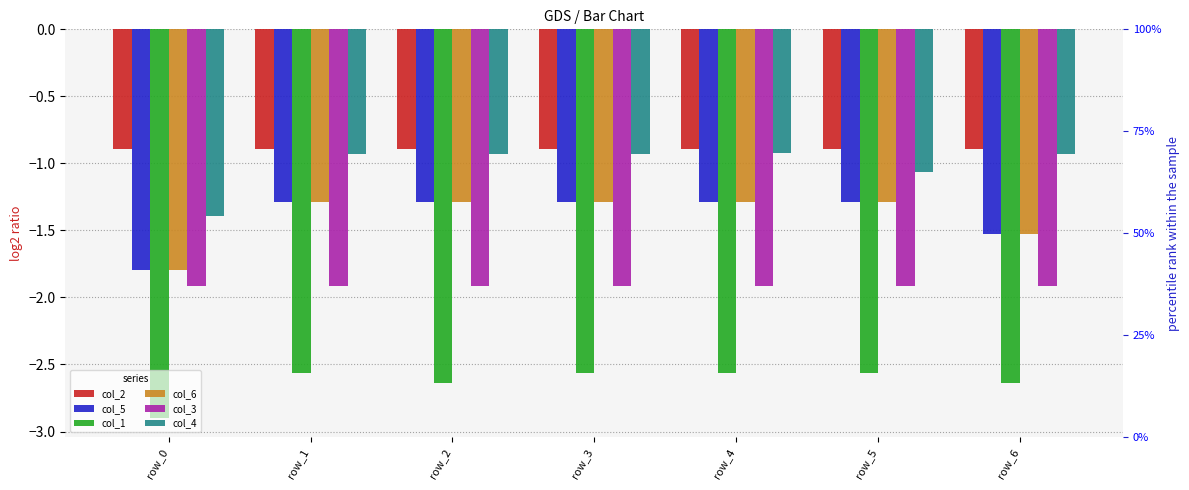

Reading left to right, list all the values displayed in this chart.

col_2: row_0=-0.9	row_1=-0.9	row_2=-0.9	row_3=-0.9	row_4=-0.9	row_5=-0.9	row_6=-0.9
col_5: row_0=-1.8	row_1=-1.3	row_2=-1.3	row_3=-1.3	row_4=-1.3	row_5=-1.3	row_6=-1.5
col_1: row_0=-2.9	row_1=-2.6	row_2=-2.6	row_3=-2.6	row_4=-2.6	row_5=-2.6	row_6=-2.6
col_6: row_0=-1.8	row_1=-1.3	row_2=-1.3	row_3=-1.3	row_4=-1.3	row_5=-1.3	row_6=-1.5
col_3: row_0=-1.9	row_1=-1.9	row_2=-1.9	row_3=-1.9	row_4=-1.9	row_5=-1.9	row_6=-1.9
col_4: row_0=-1.4	row_1=-0.9	row_2=-0.9	row_3=-0.9	row_4=-0.9	row_5=-1.1	row_6=-0.9